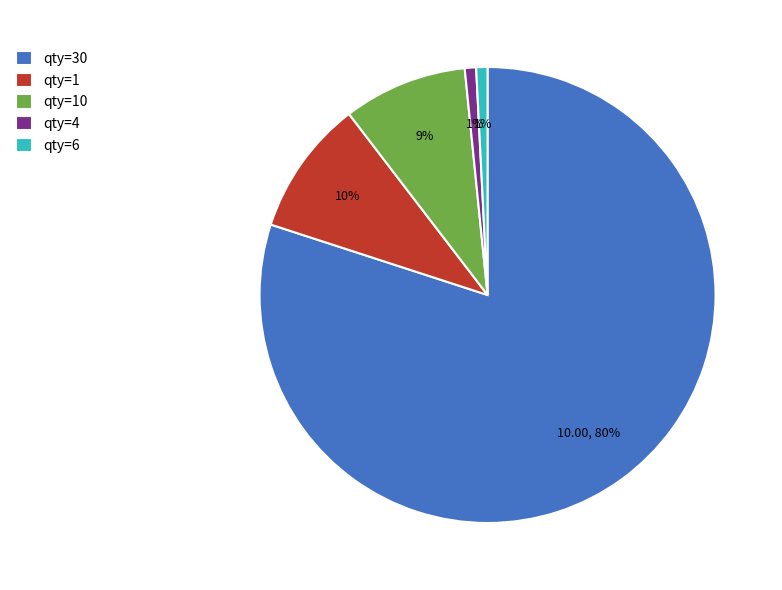

What percentage is the qty=10 slice, to the nearest percent?

9%